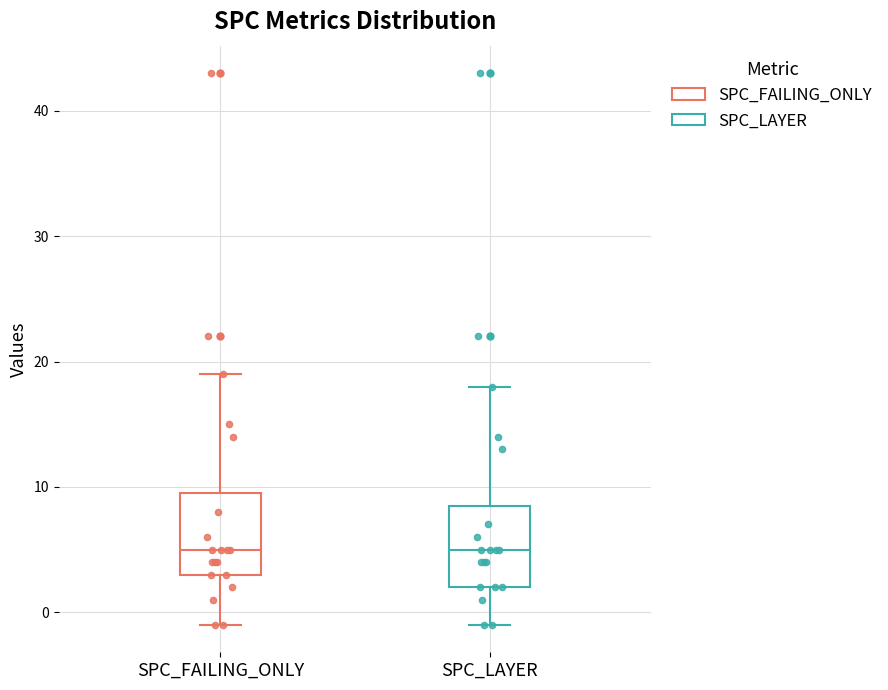

Reading left to right, read every box against the y-axis: the position of its median line, the range the box covers, and the ends of its whiskers. The values are not printed on the chart, so give them approximately, as read against the axis.

SPC_FAILING_ONLY: median 5, box 3 to 10, whiskers -1 to 19
SPC_LAYER: median 5, box 2 to 9, whiskers -1 to 18